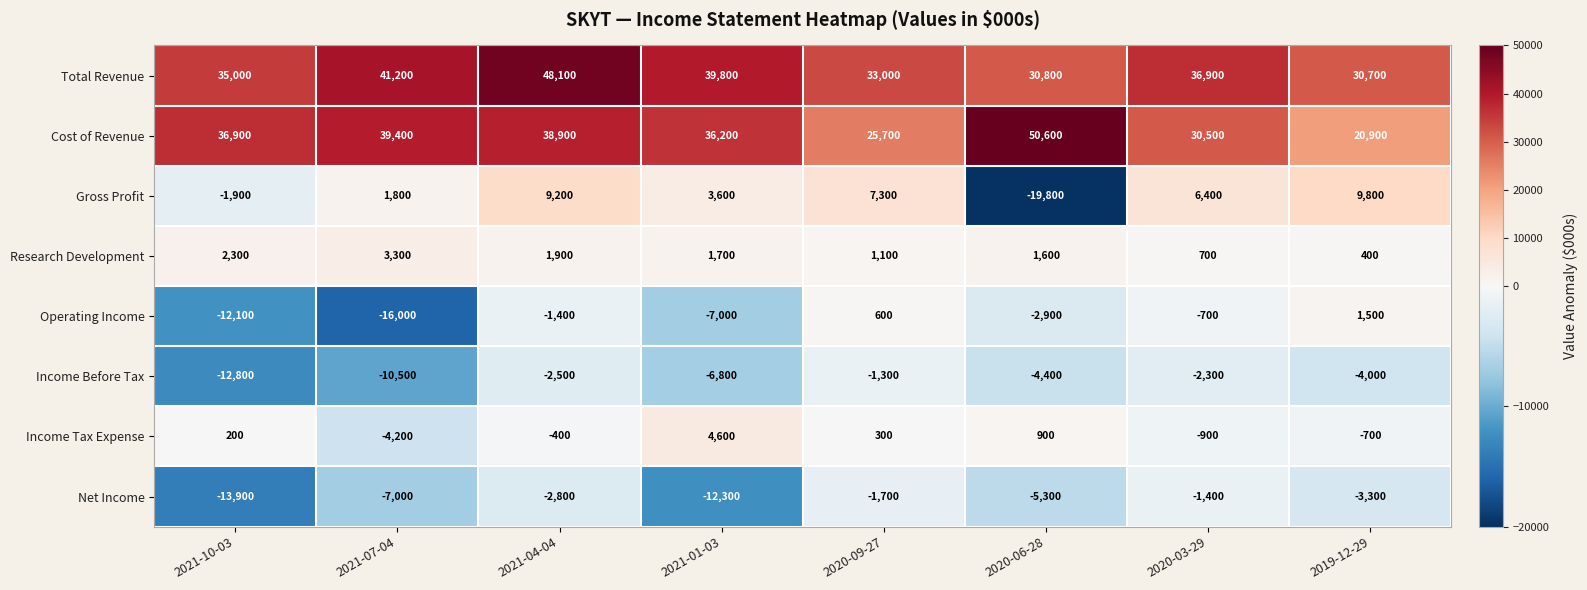

What is the maximum value shown in the chart?

50600